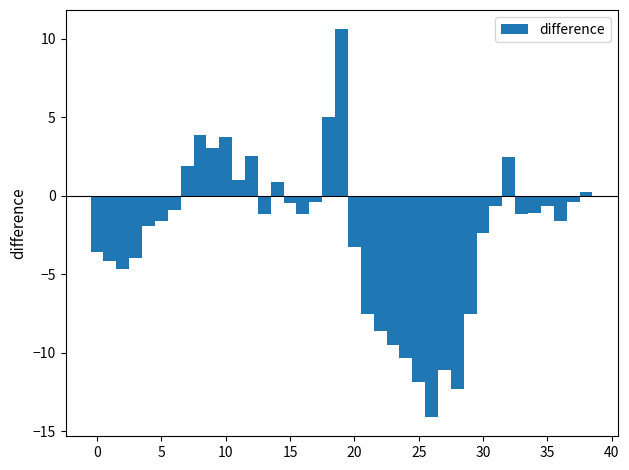

Read against the x-axis, roughly where is the centre of the tallest bar?

19.0